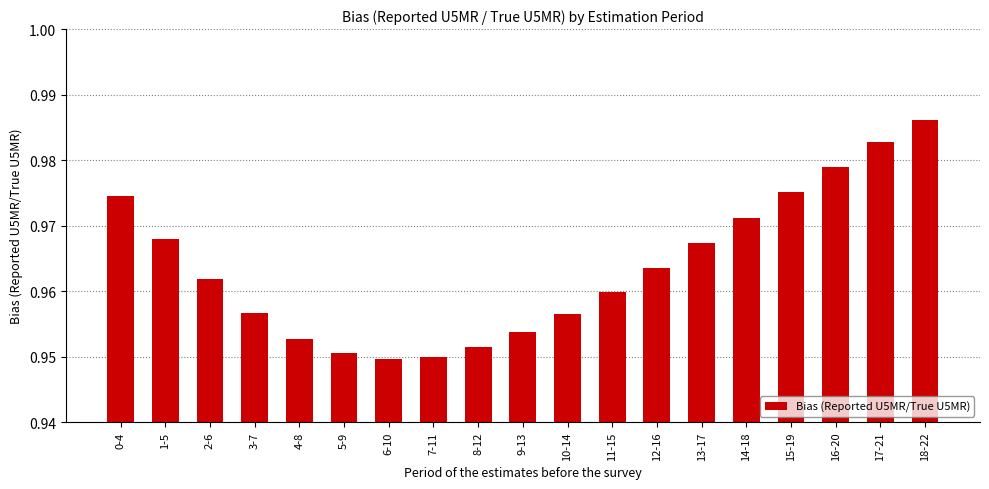

True or false: the data shows 0.5 at 13-17.

False